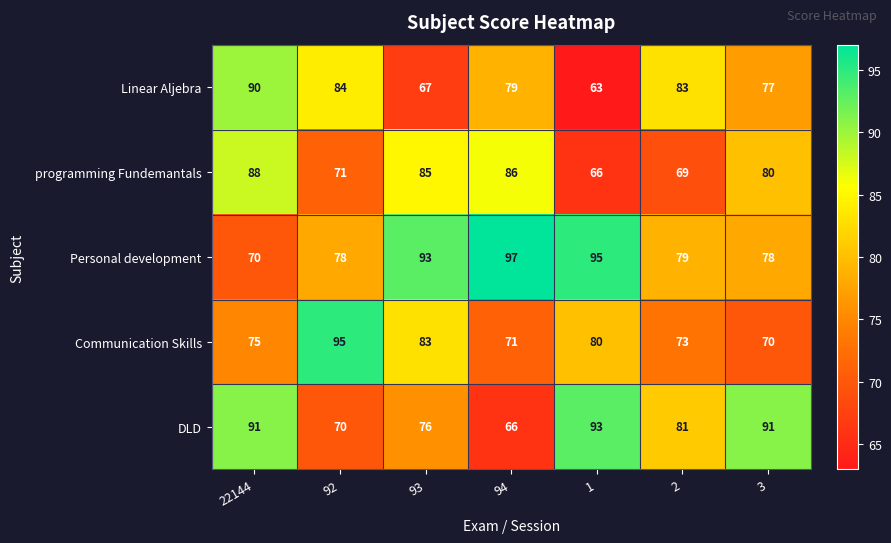

Count the number of data series in this chart.

5